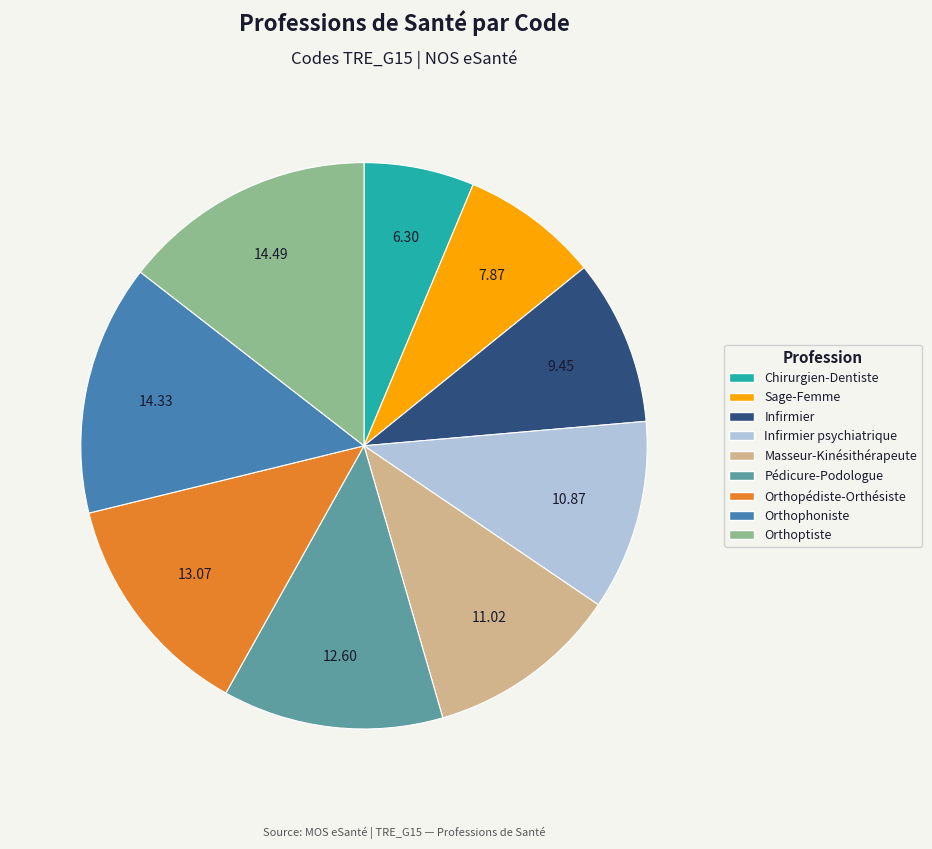

Is there a majority slice in this chart?

No